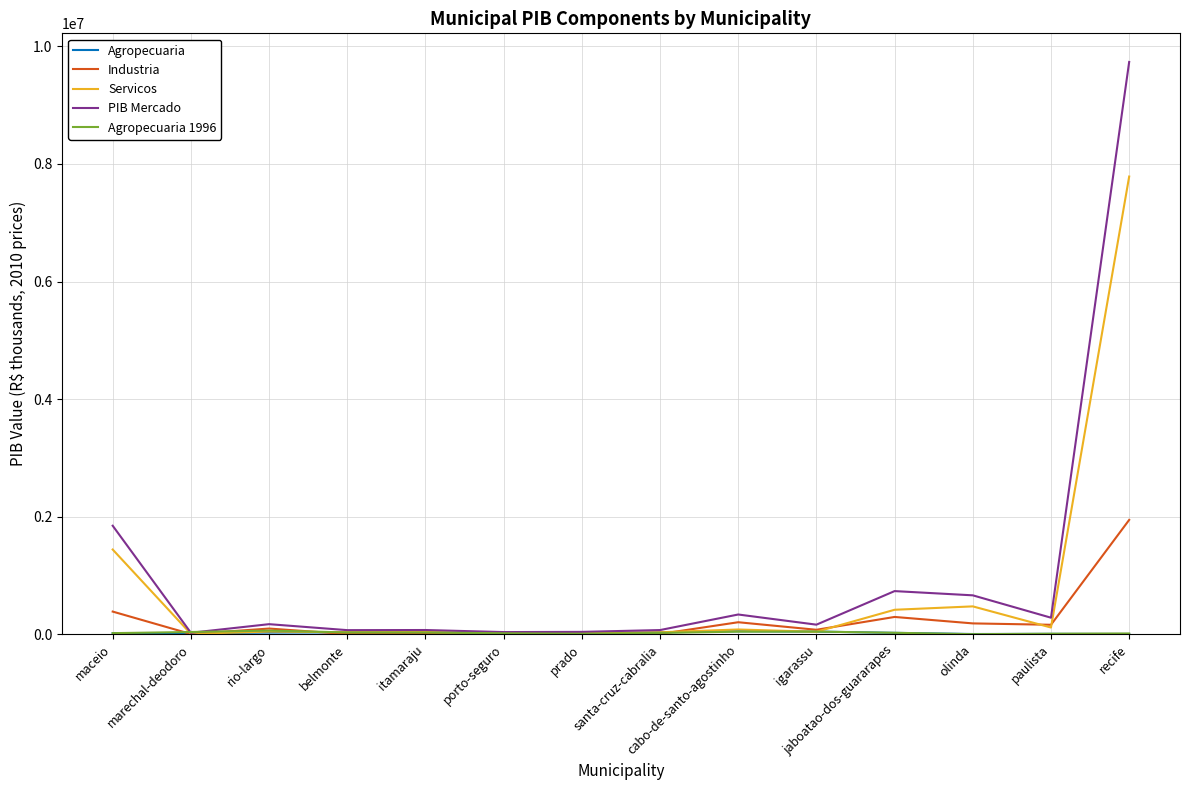

In Servicos, how many points are lower than both neighbors (excluding endpoints)?

5